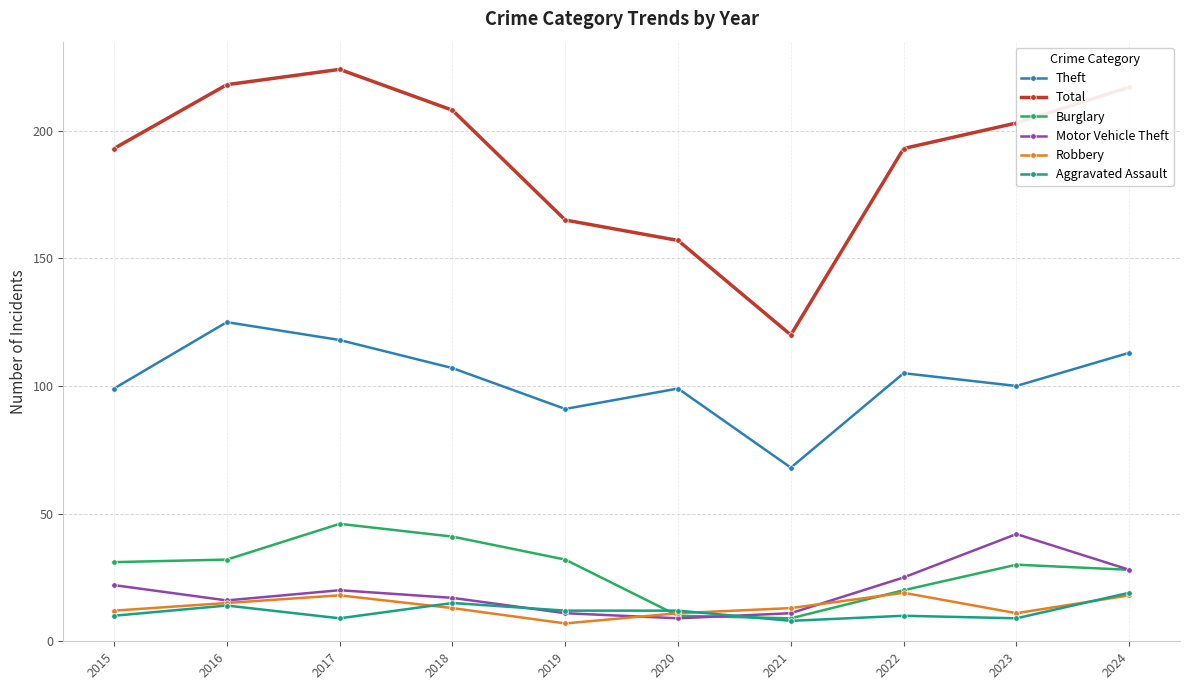

What is the value of the Burglary point at the 6th from the left?

10